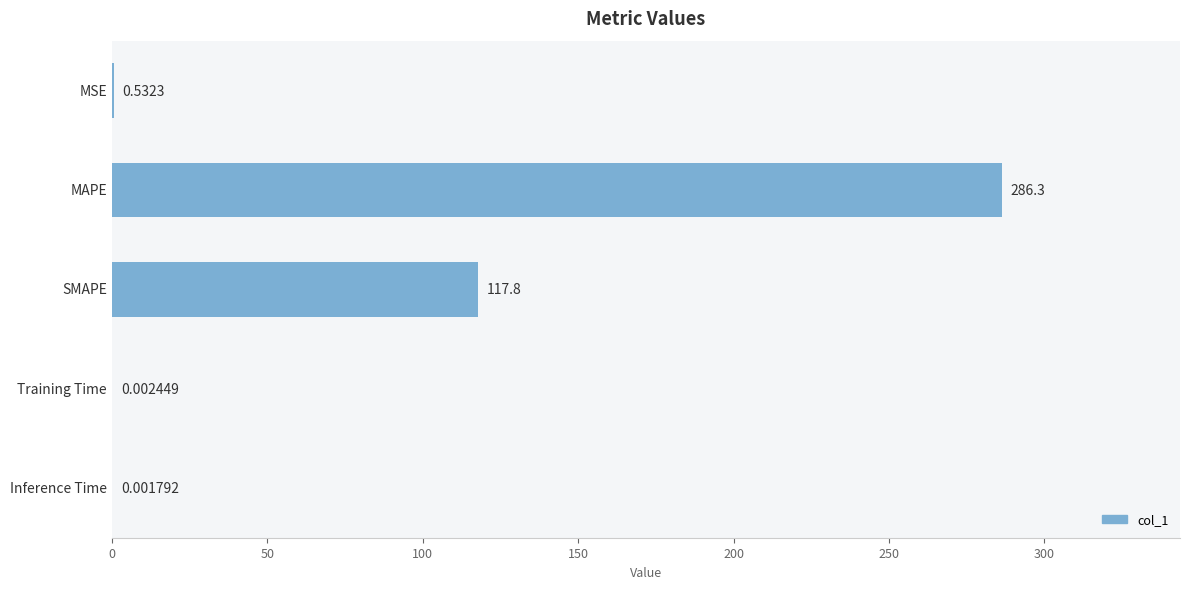

What is the sum of the values at Training Time and SMAPE?

117.8